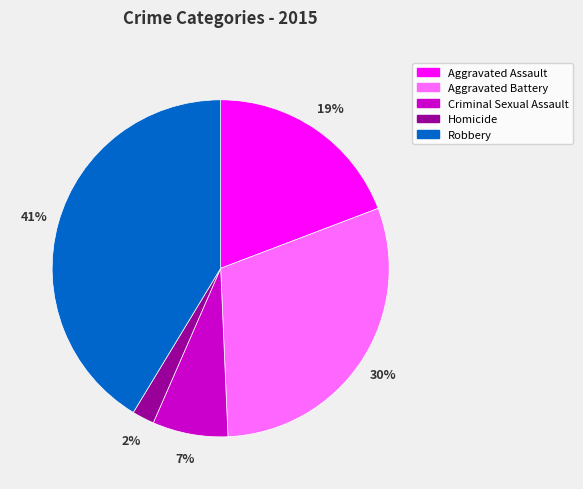

Approximately how many times larger is the value at Aggravated Battery compared to Aggravated Assault?

1.6